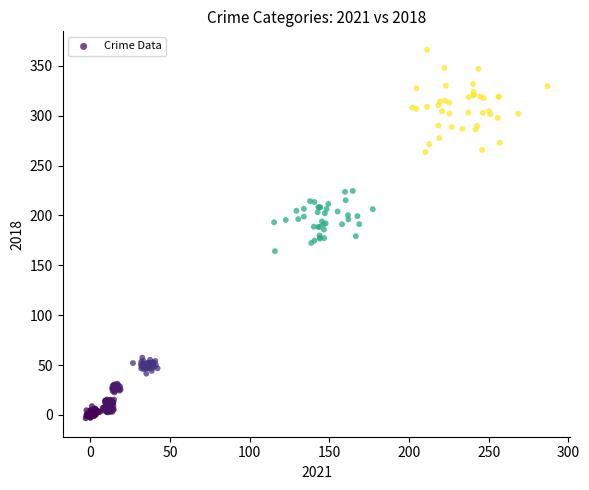

What is the range of X values (max minus min)?

290.0